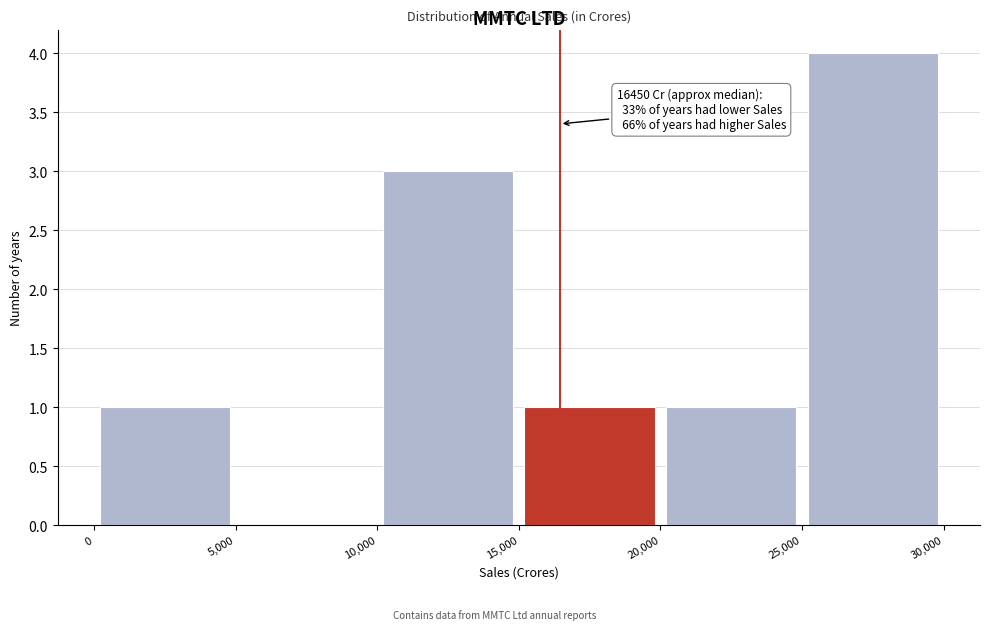

Which range on the x-axis has the tallest bar?

25,000 to 30,000